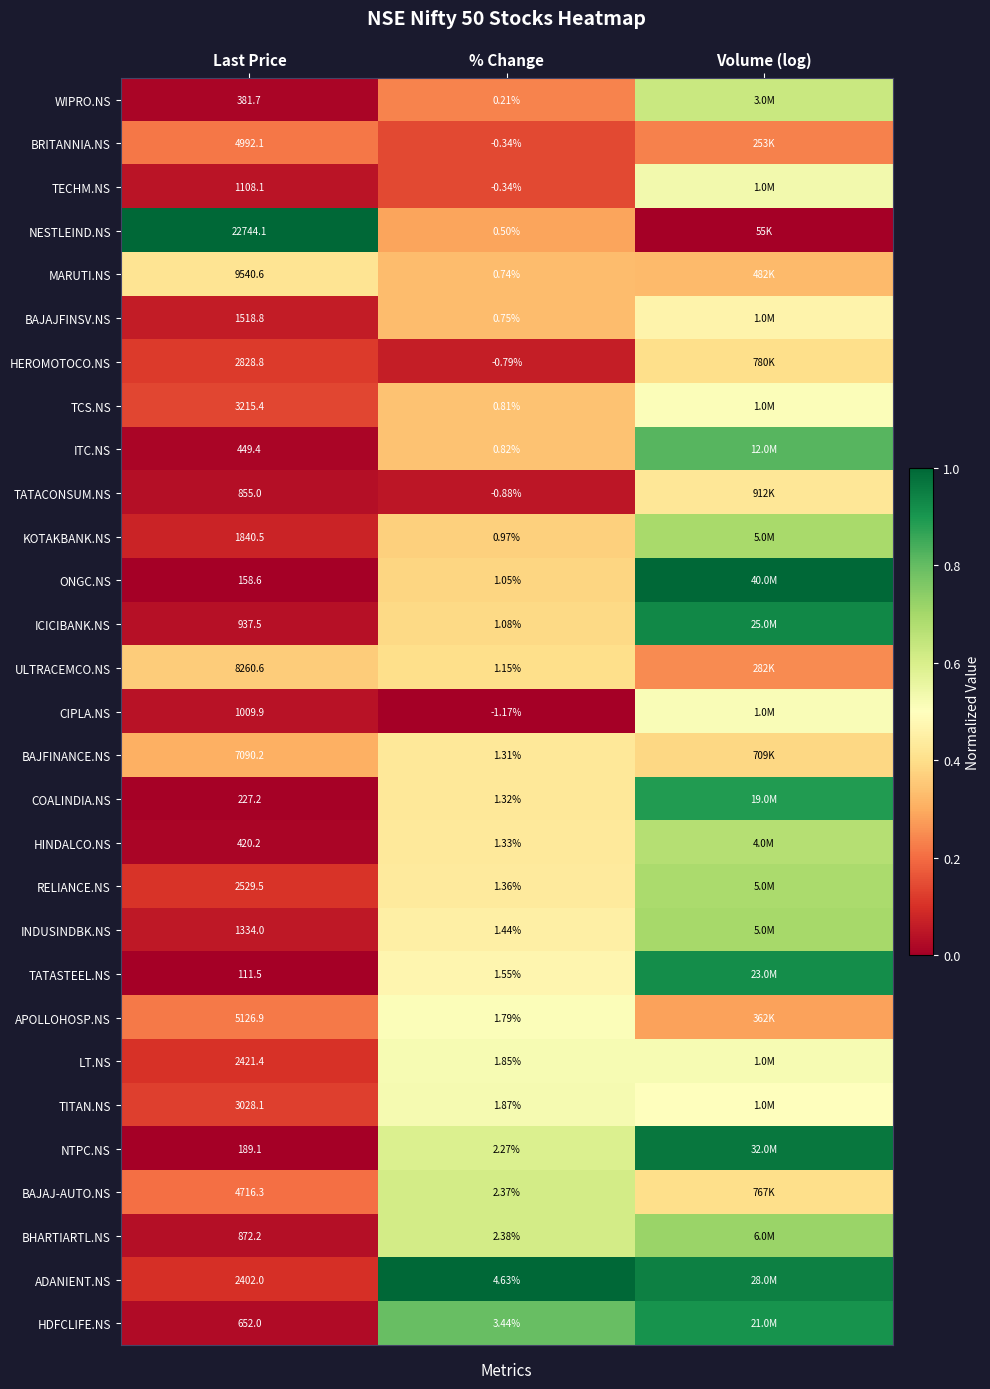

At which category is the sum across all series the highest?

Volume (log)